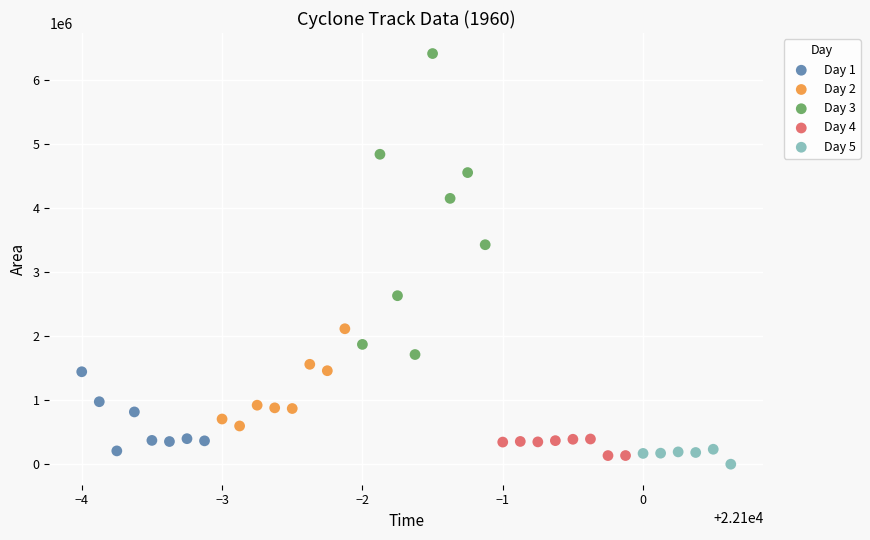

Which series reaches the maximum Y coordinate?

Day 3